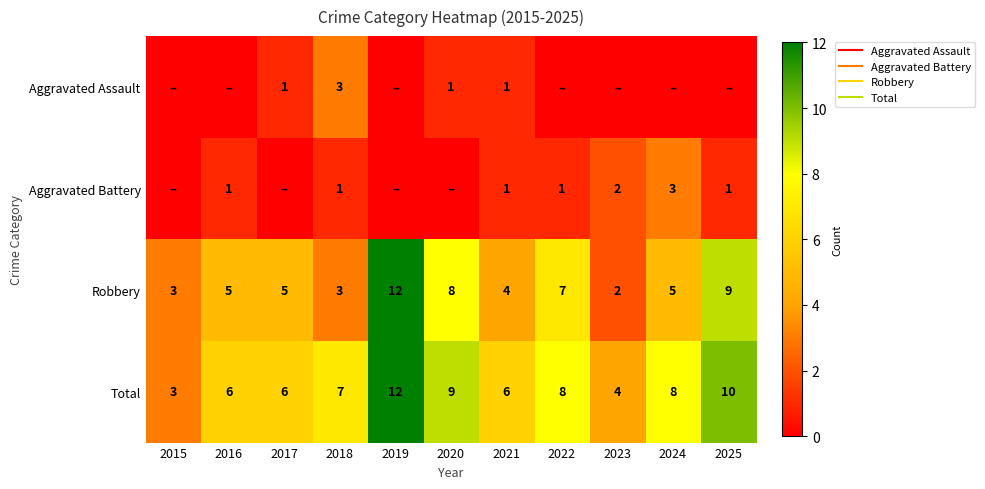

Is it true that Aggravated Assault equals 5 at 2018?

False